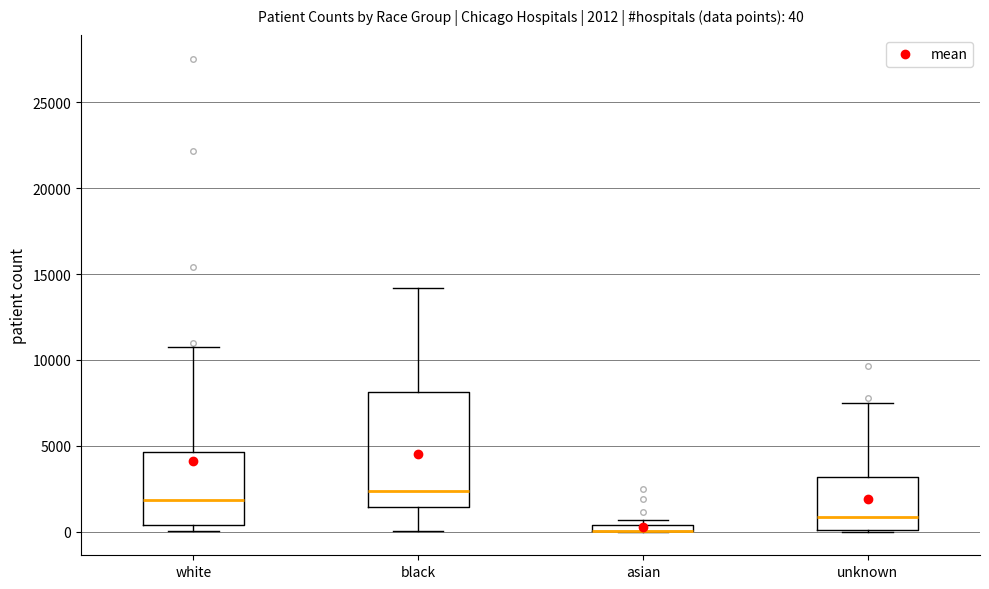

Comparing the boxes themselves (not the whiskers), which one is the tallest?

black